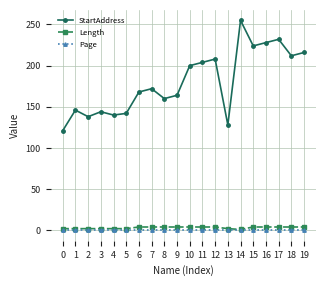

Which series has the largest total across all categories?

StartAddress